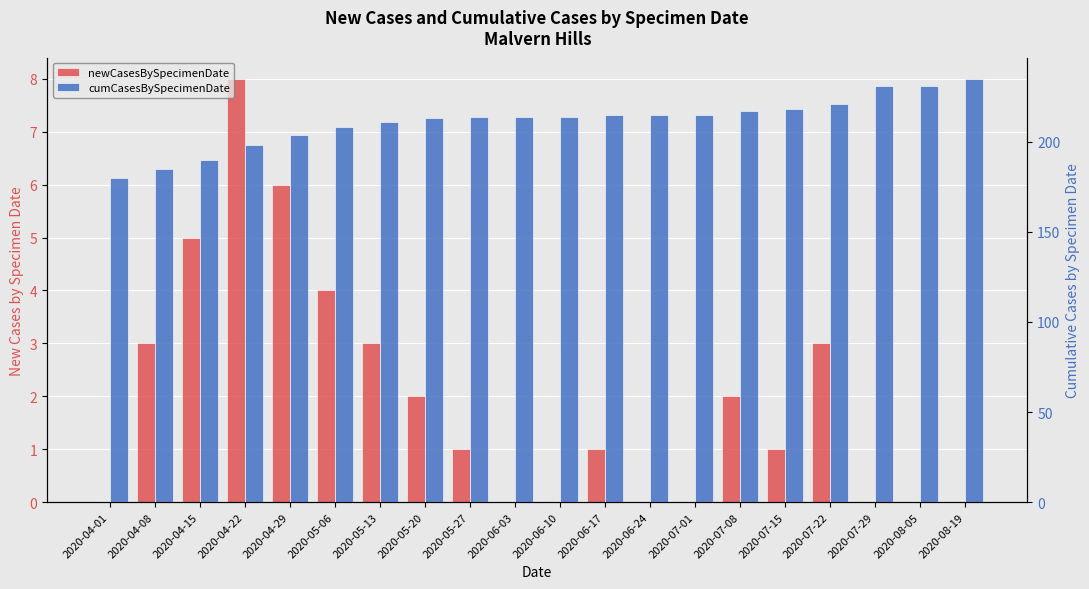

Between 2020-06-24 and 2020-07-08, which series saw the biggest shift?

newCasesBySpecimenDate